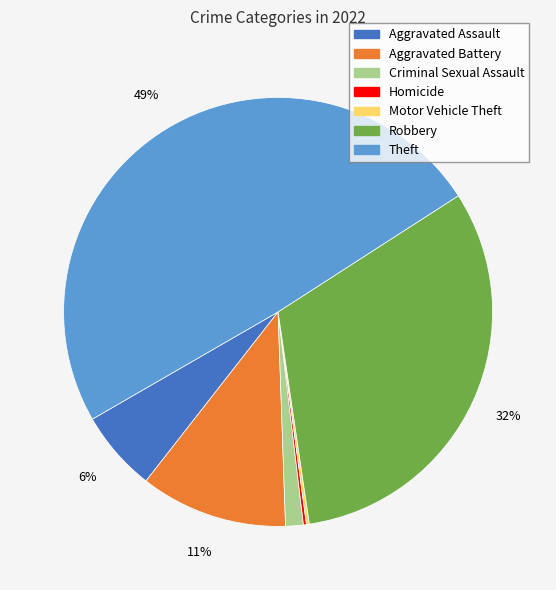

True or false: Aggravated Battery accounts for 11% of the total.

True